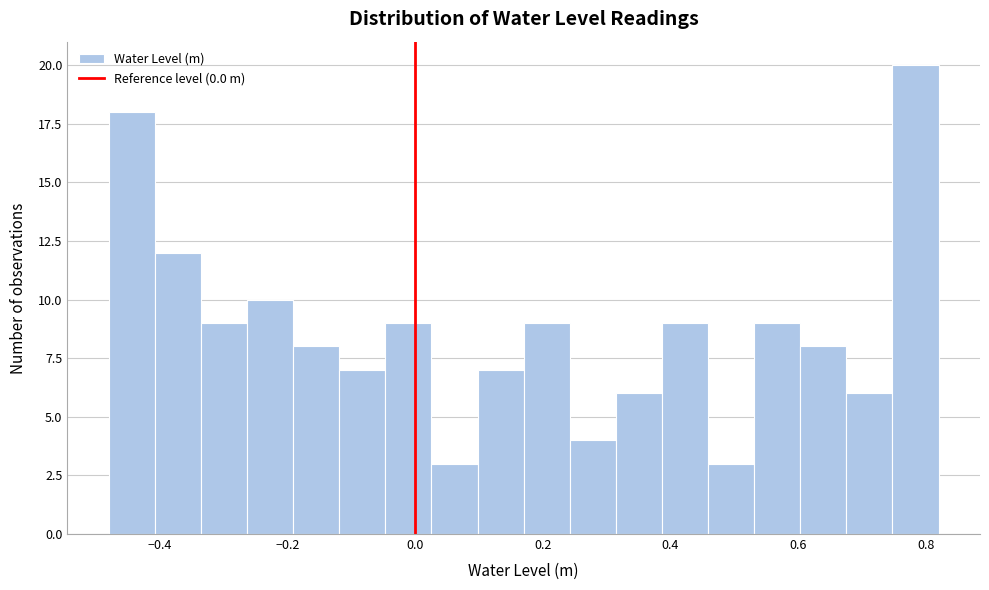

Read against the x-axis, roughly where is the centre of the tallest bar?

0.78